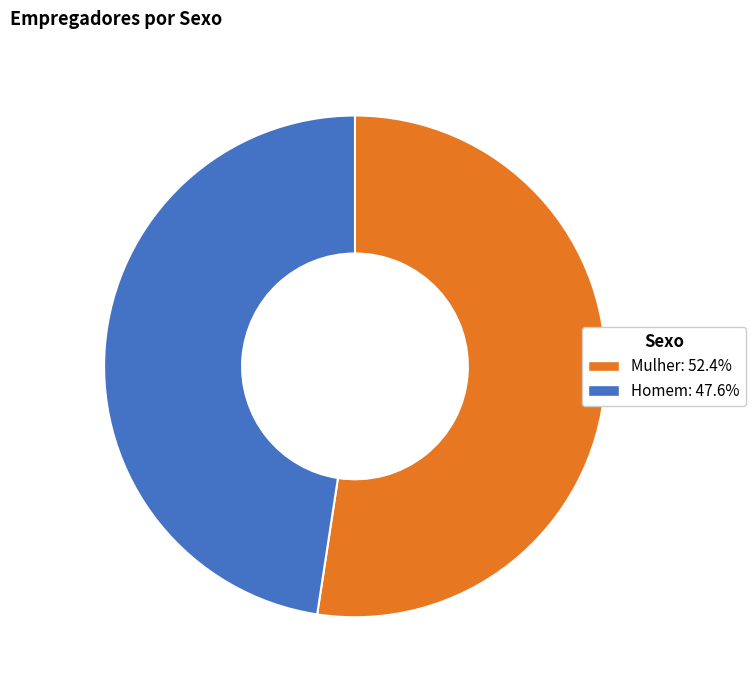

Does Homem represent more than half of the total?

No